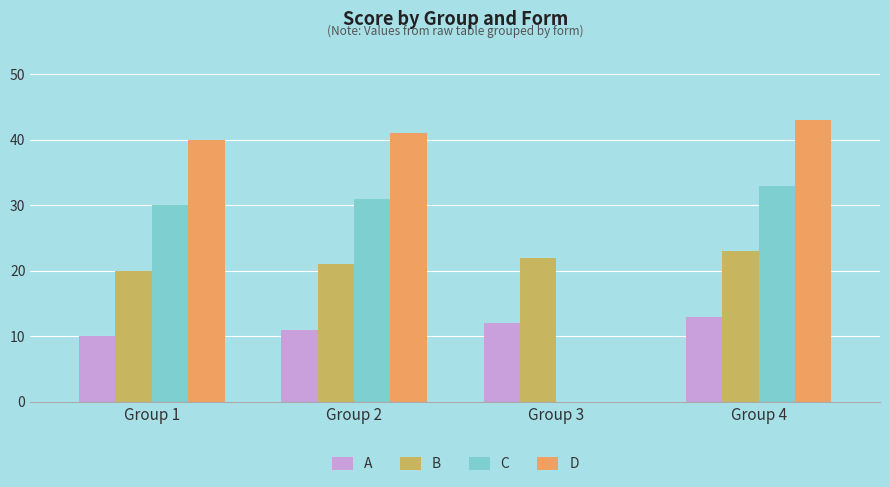

How many groups of bars are there?

4